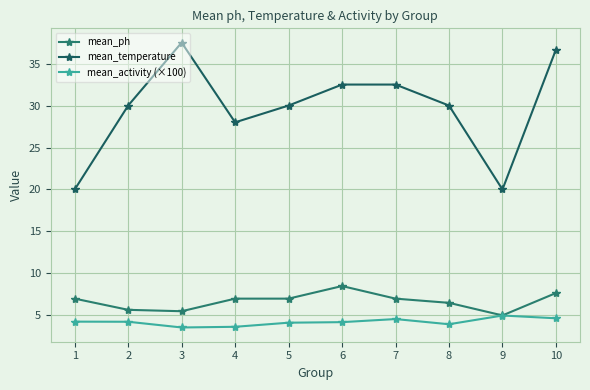

True or false: mean_temperature and mean_ph intersect in this chart.

False